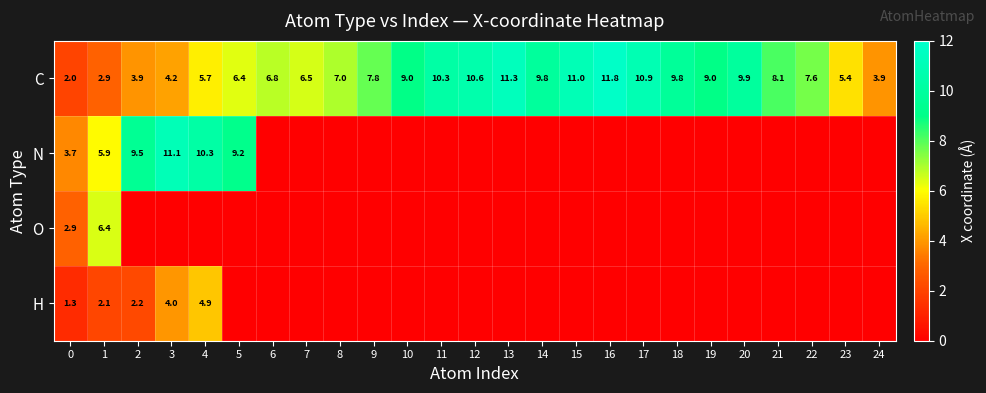

The O series shows 6.4 at 1. True or false?

True